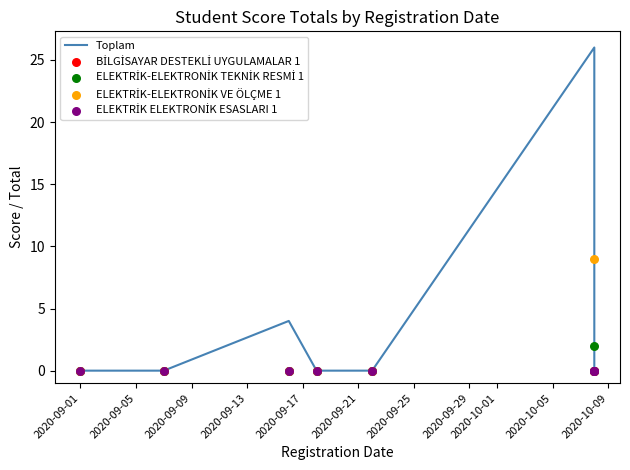

What are all the series names shown in the legend?

Toplam, BİLGİSAYAR DESTEKLİ UYGULAMALAR 1, ELEKTRİK-ELEKTRONİK TEKNİK RESMİ 1, ELEKTRİK-ELEKTRONİK VE ÖLÇME 1, ELEKTRİK ELEKTRONİK ESASLARI 1